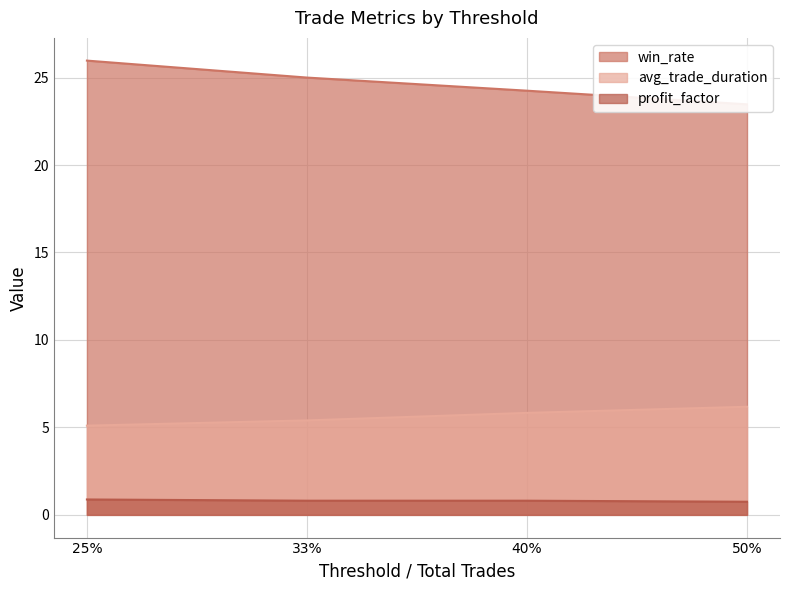

True or false: win_rate and avg_trade_duration intersect in this chart.

False